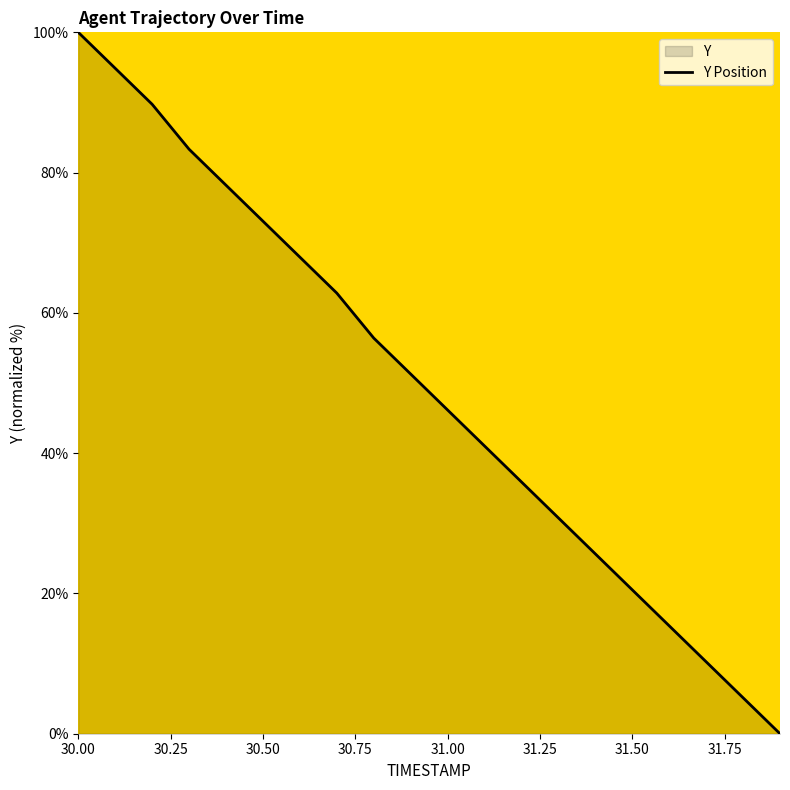

Where does the data first go above 51?

30.00